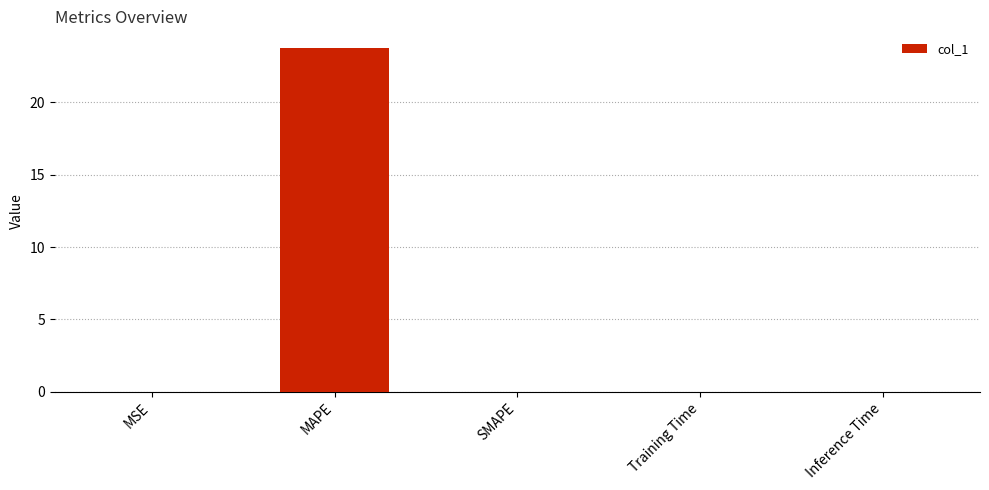

What is the approximate value at MAPE?

23.7